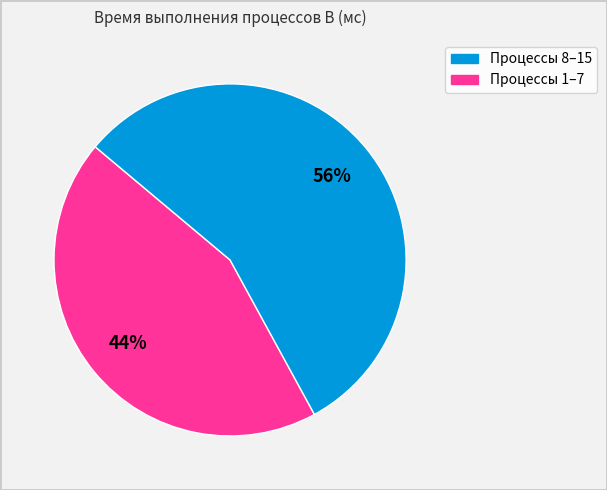

To the nearest percent, what is the average slice percentage?

50%